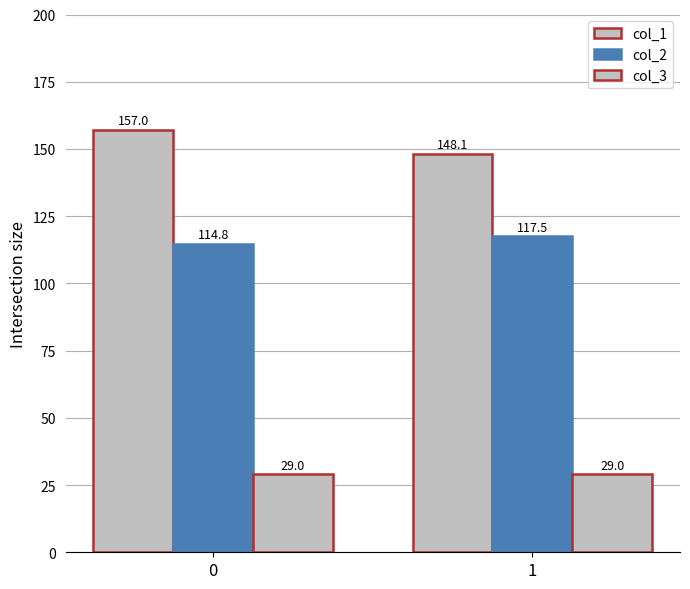

What is the value of the col_2 bar at the 1st from the left?

114.8